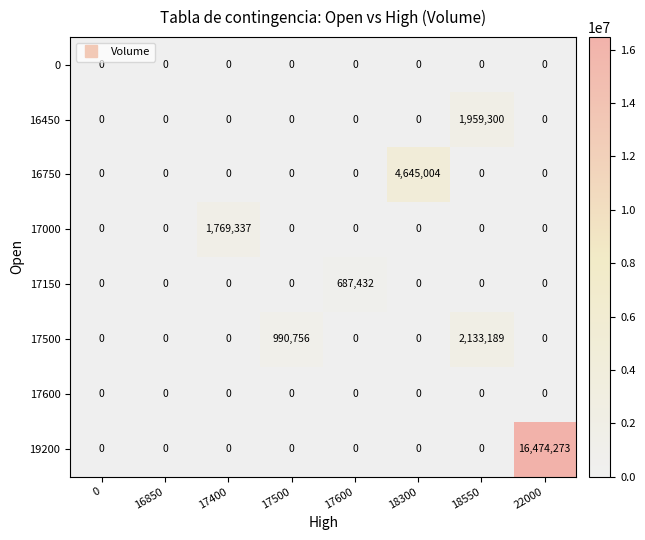

What is the total value across all series at 18550?

4092489